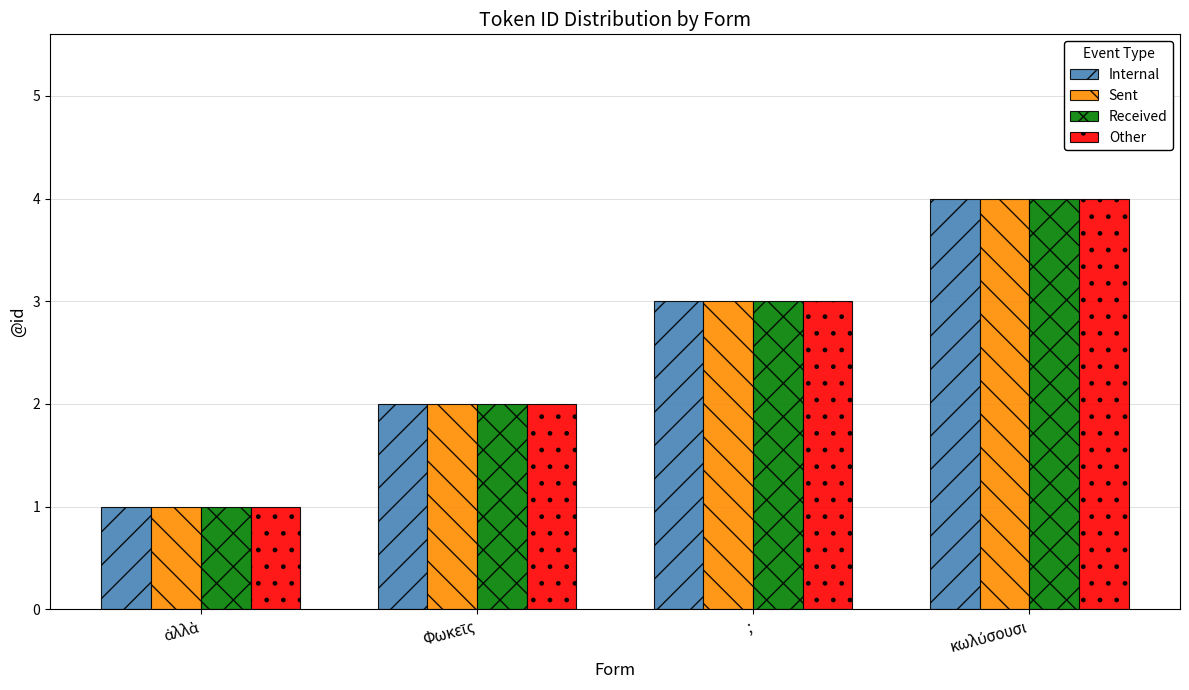

What is the maximum value for Received?

4